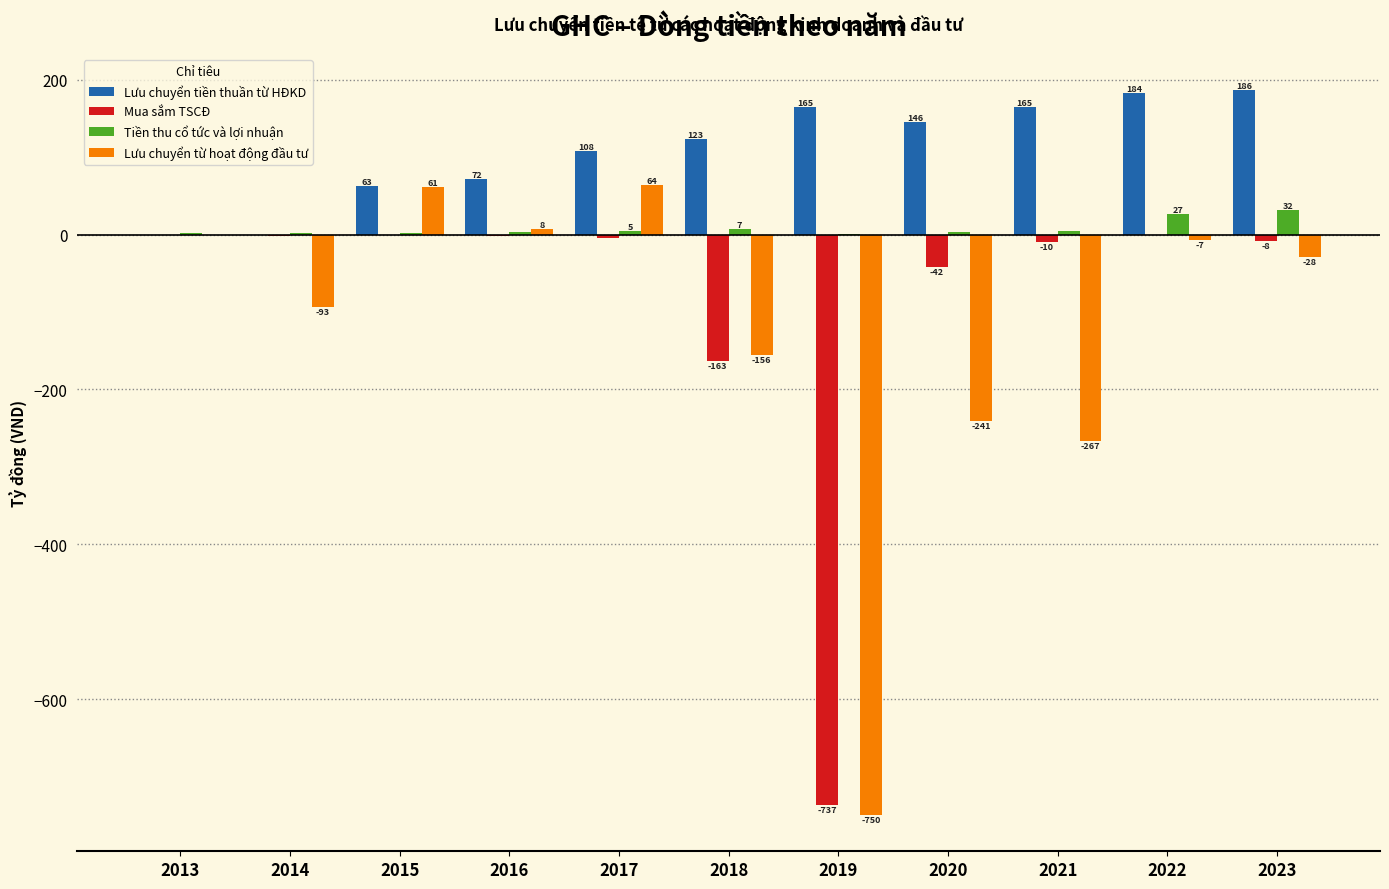

Which series changed the most between 2017 and 2019?

Lưu chuyển từ hoạt động đầu tư